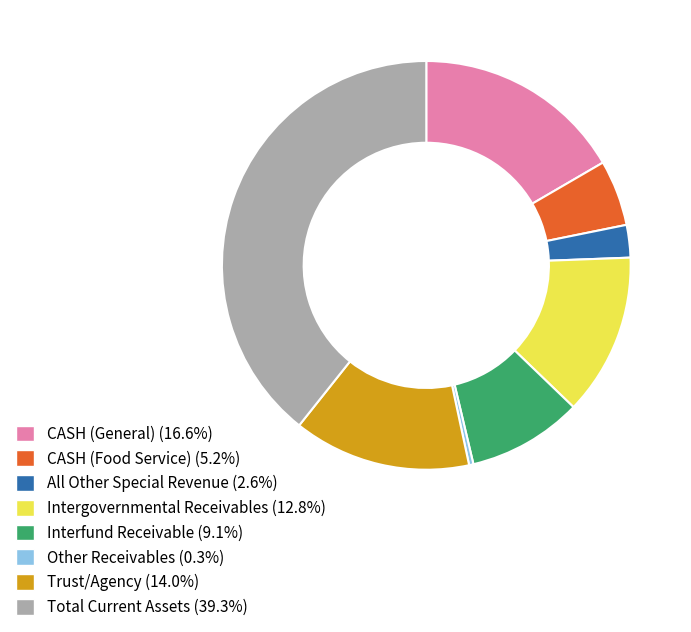

True or false: Trust/Agency accounts for 1% of the total.

False